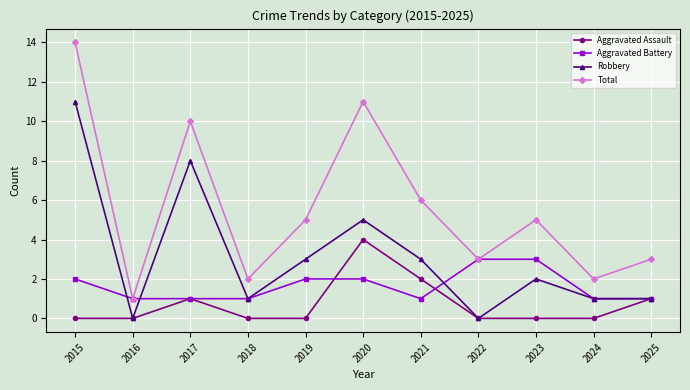

What is the spread (max minus min) of values at 2015?

14